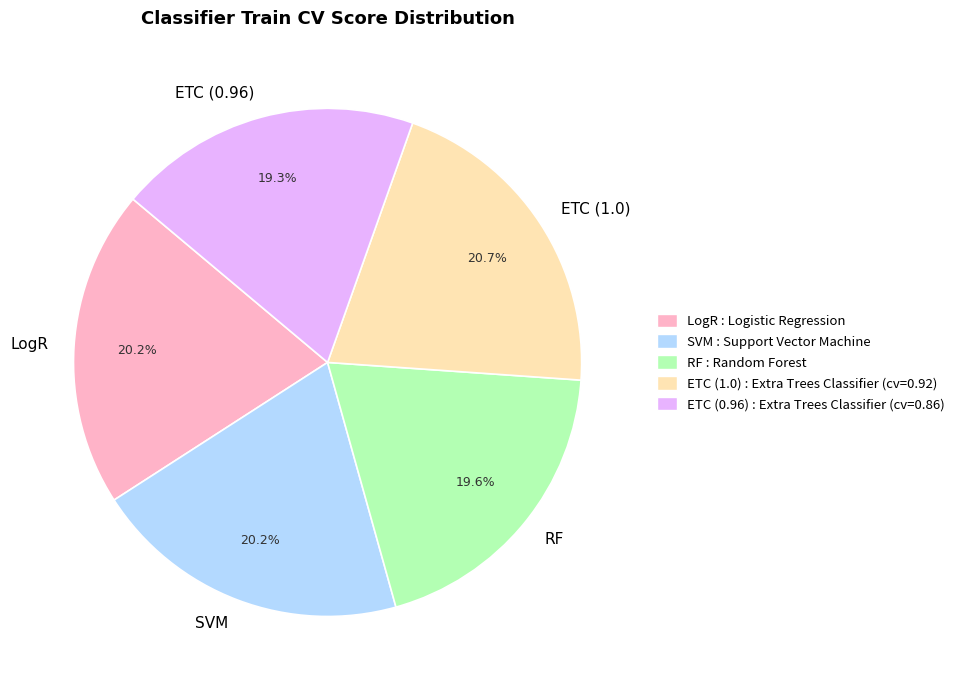

To the nearest percent, what portion does SVM represent?

20%